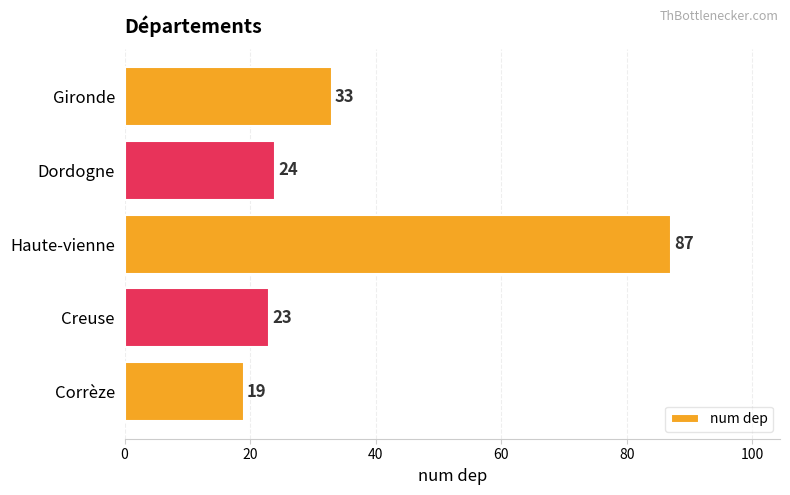

What is the ratio of the value at Haute-vienne to the value at Dordogne?

3.6